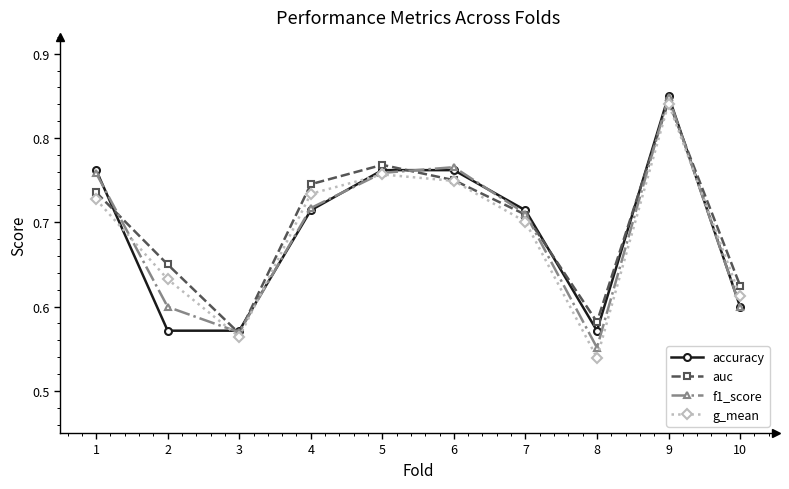

The auc series shows 0.9 at 3. True or false?

False